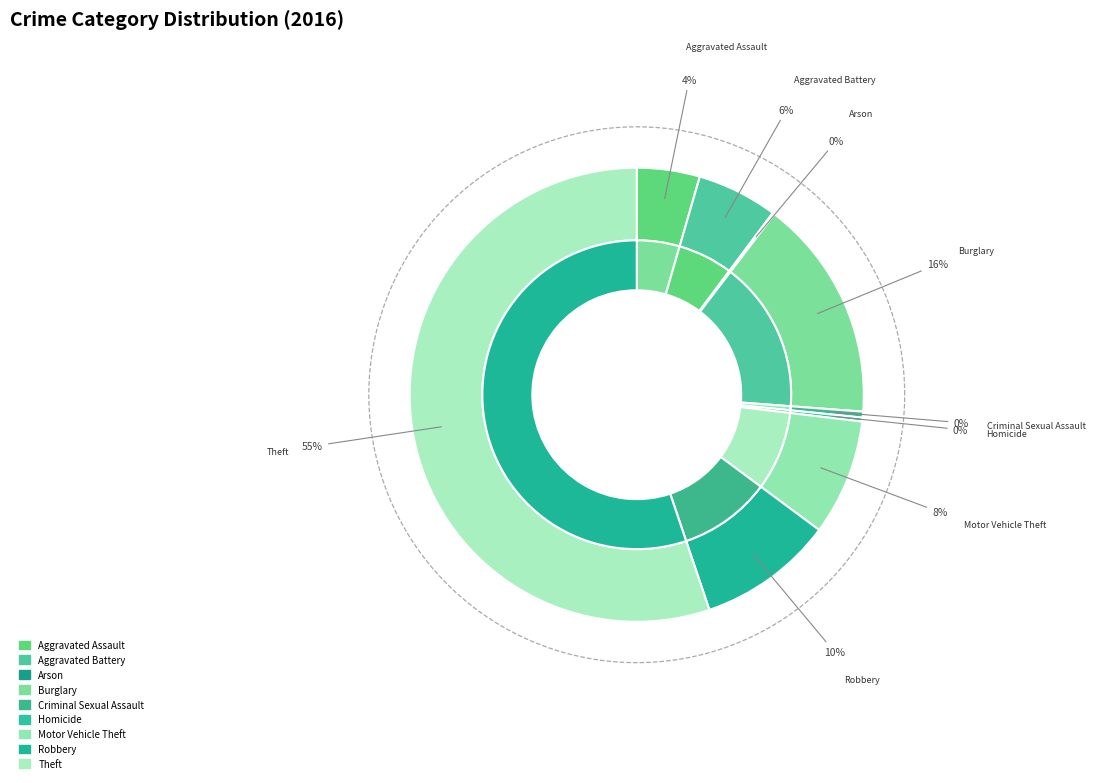

True or false: Arson accounts for 1% of the total.

False